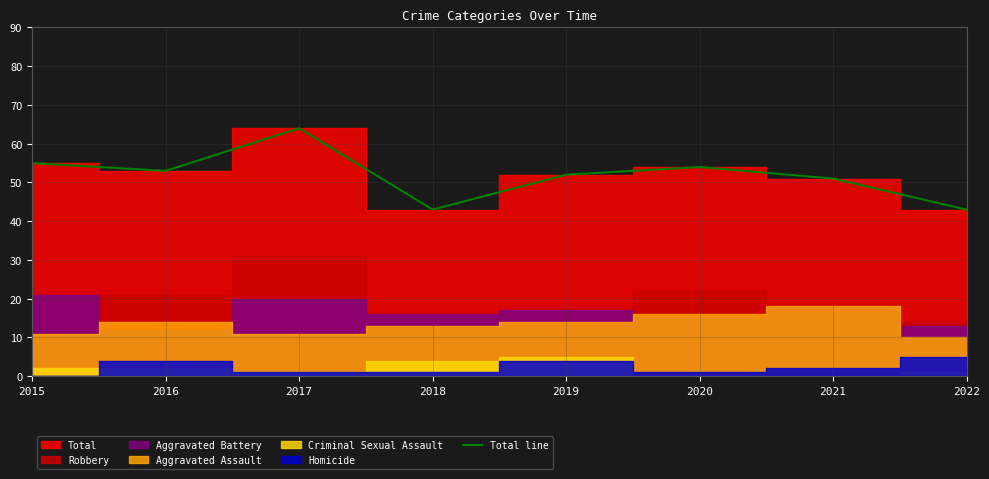

Reading right to left, extract all data points from this chart.

43	51	54	52	43	64	53	55